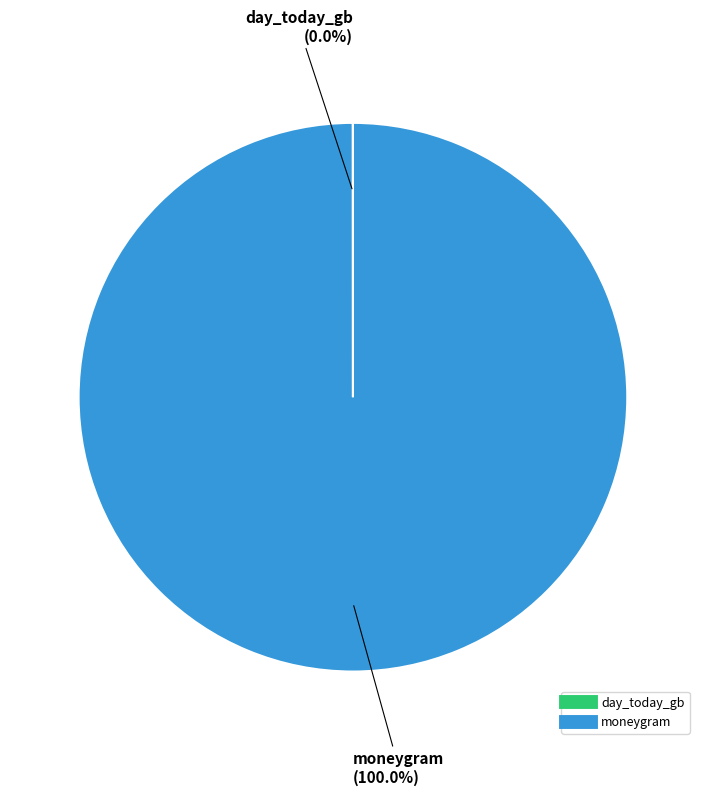

What is the majority slice?

moneygram